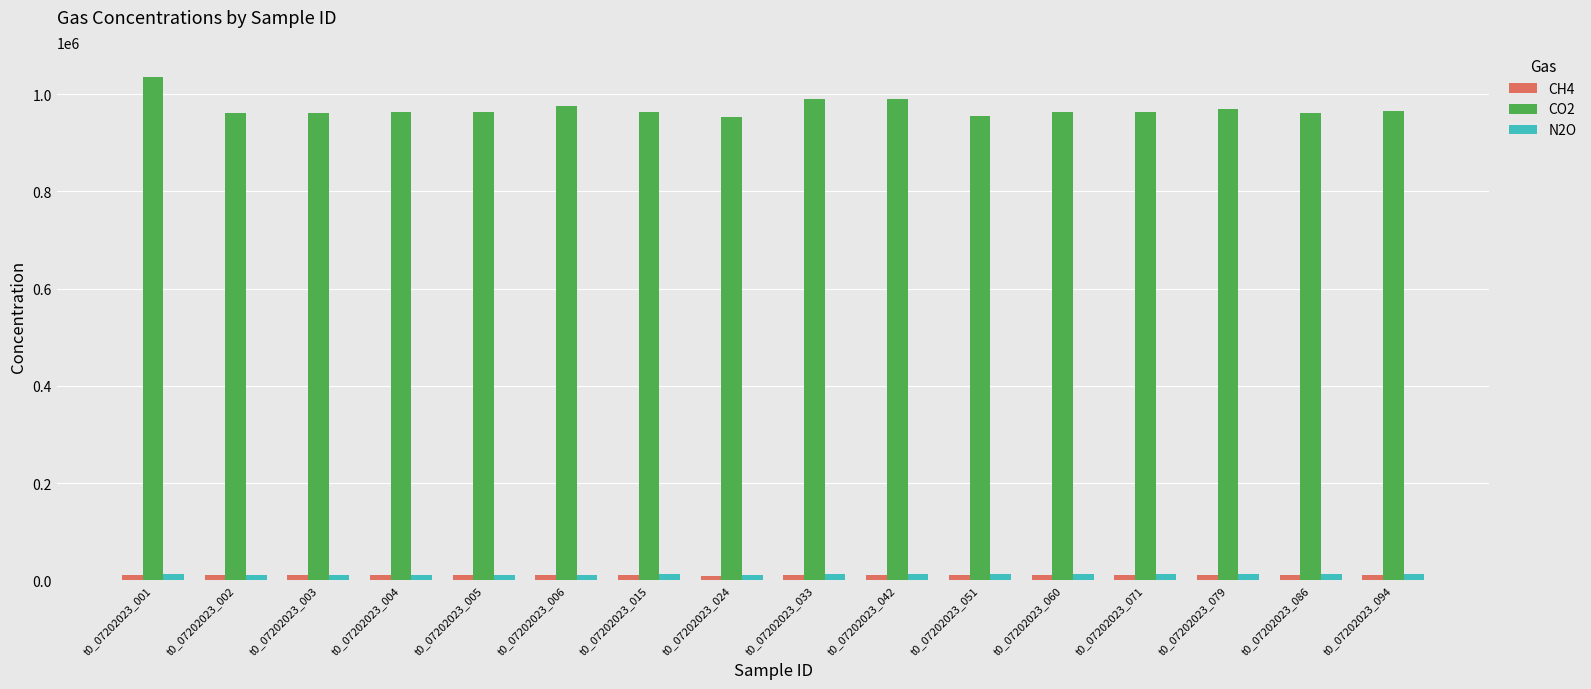

What is the approximate value of N2O at t0_07202023_086, to the nearest 50?

12500